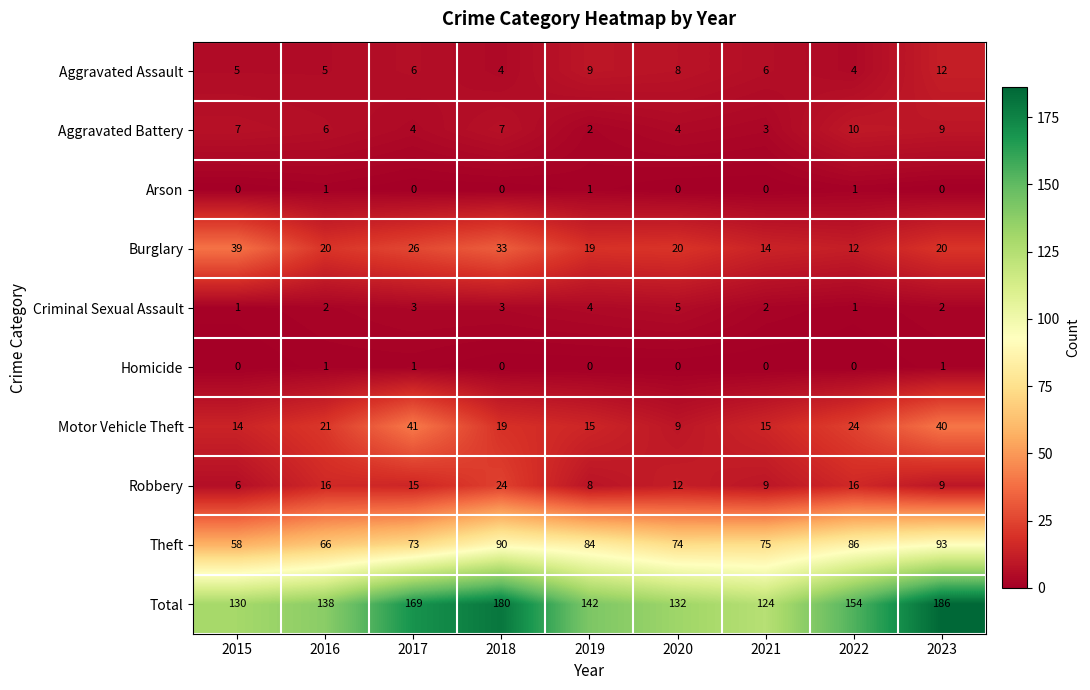

At which label is Robbery closest to 15?

2017